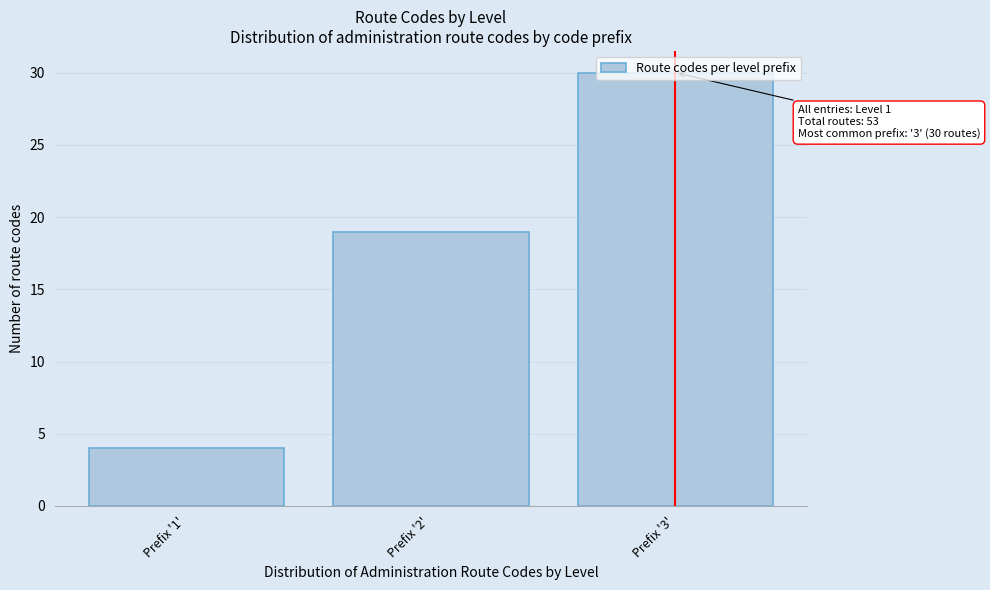

List the labels in order of value, smallest first.

Prefix '1', Prefix '2', Prefix '3'